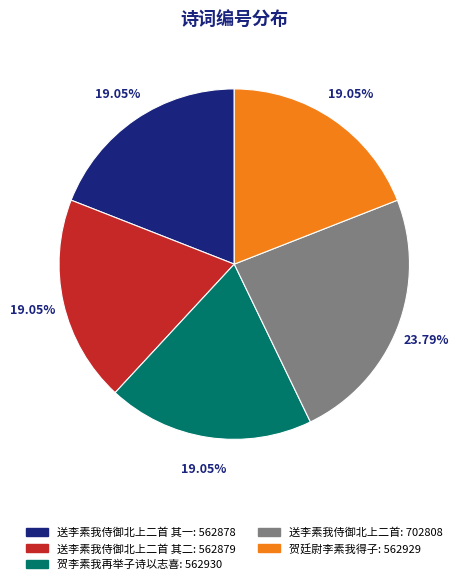

Does 送李素我侍御北上二首 其一: 562878 represent more than half of the total?

No